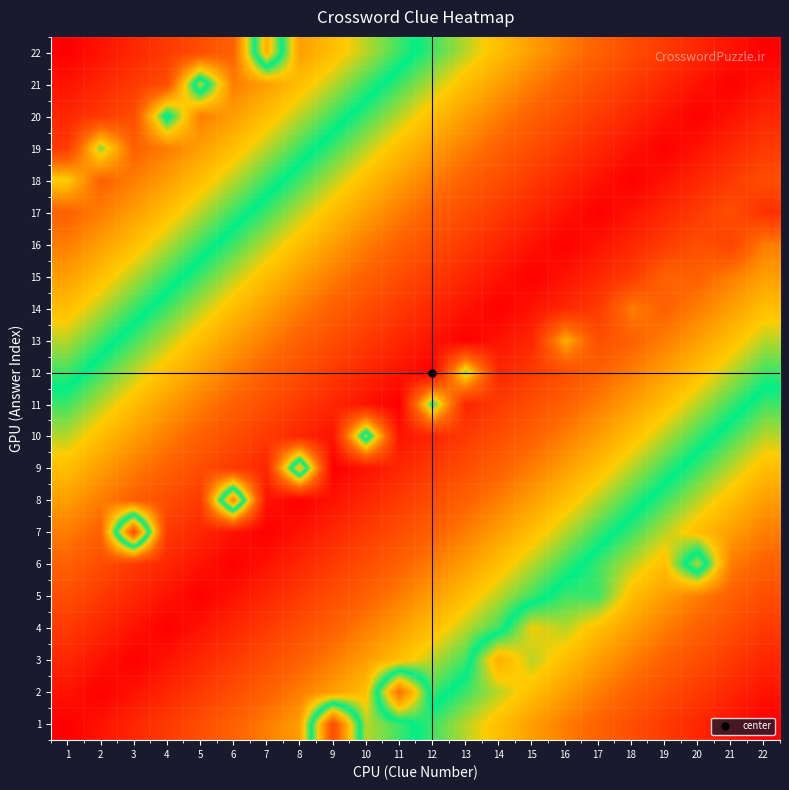

At how many categories does at least one series exceed 4?

22